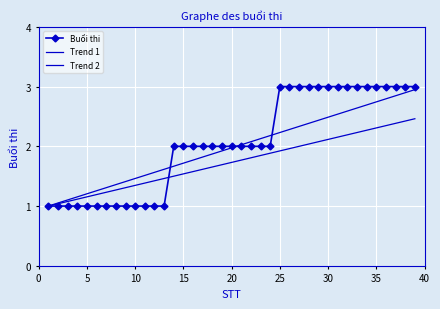

Reading left to right, what are all the values shown in this chart?

Buổi thi: 1.0	1.0	1.0	1.0	1.0	1.0	1.0	1.0	1.0	1.0	1.0	1.0	1.0	2.0	2.0	2.0	2.0	2.0	2.0	2.0	2.0	2.0	2.0	2.0	3.0	3.0	3.0	3.0	3.0	3.0	3.0	3.0	3.0	3.0	3.0	3.0	3.0	3.0	3.0
Trend 1: 1.0	1.1	1.1	1.2	1.2	1.3	1.3	1.4	1.4	1.5	1.5	1.6	1.6	1.7	1.7	1.8	1.8	1.9	1.9	2.0	2.0	2.1	2.1	2.2	2.2	2.3	2.3	2.4	2.4	2.5	2.5	2.6	2.6	2.7	2.7	2.8	2.8	2.9	2.9
Trend 2: 1.0	1.0	1.1	1.1	1.2	1.2	1.2	1.3	1.3	1.3	1.4	1.4	1.5	1.5	1.5	1.6	1.6	1.7	1.7	1.7	1.8	1.8	1.8	1.9	1.9	2.0	2.0	2.0	2.1	2.1	2.2	2.2	2.2	2.3	2.3	2.3	2.4	2.4	2.5